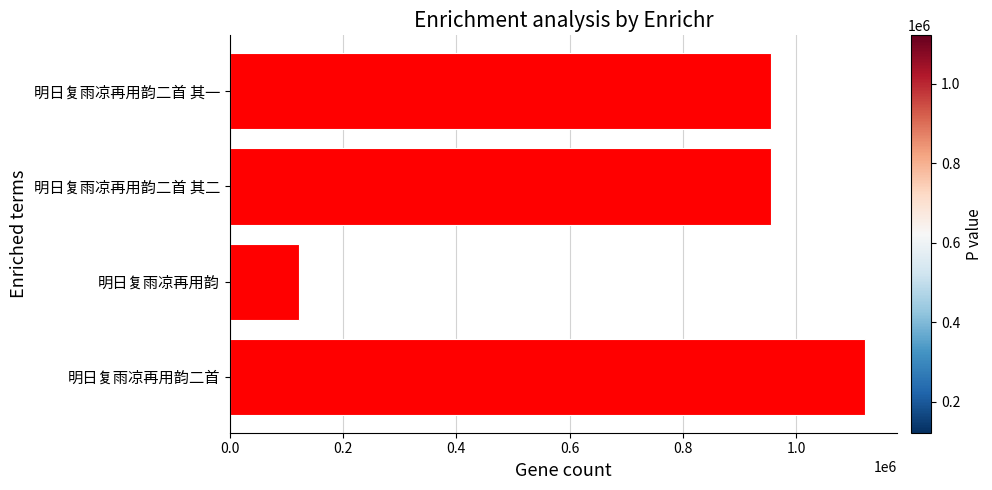

What is the sum of all values?

3155754